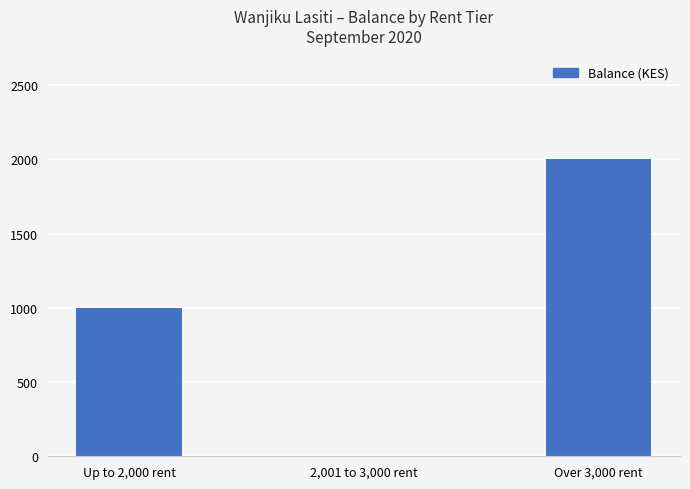

How many values are between 0 and 2000?

3